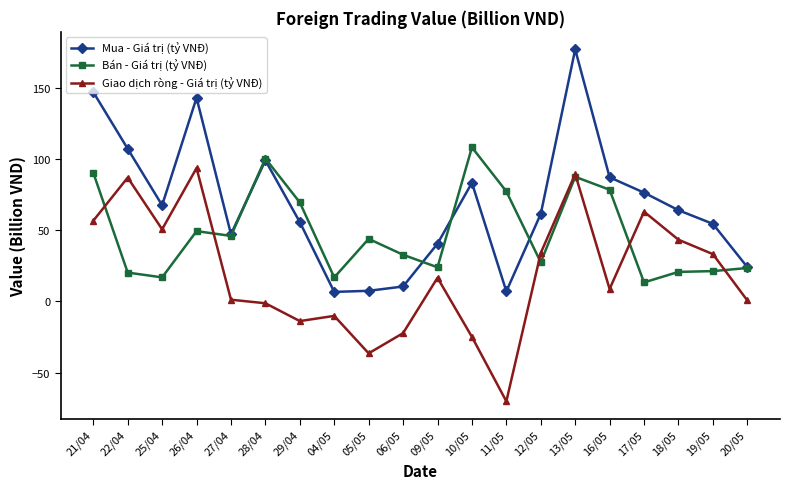

Which series changed the most between 22/04 and 09/05?

Giao dịch ròng - Giá trị (tỷ VNĐ)